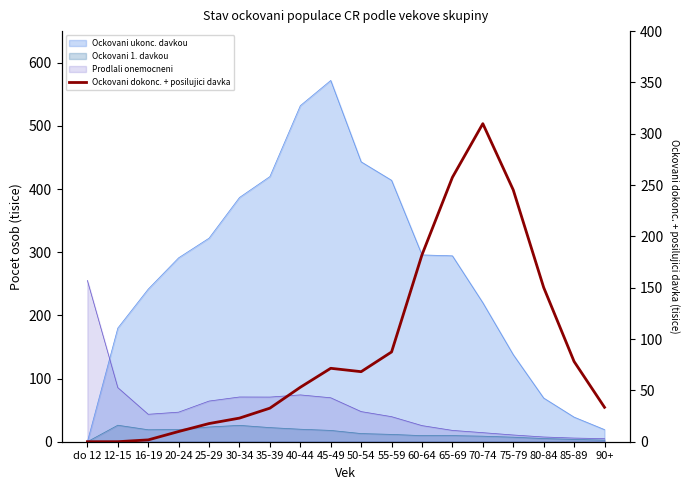

Reading right to left, transcribe all the data shown in this chart.

33.5	78.1	150.3	245.3	309.8	257.5	182.1	87.4	68.2	71.5	53.0	32.7	23.0	17.7	10.0	1.8	0.0	0.0